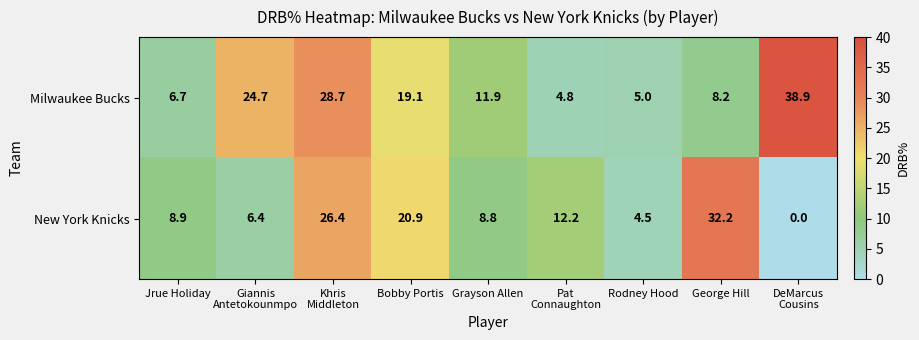

List the series in order of their overall mean, highest first.

Milwaukee Bucks, New York Knicks